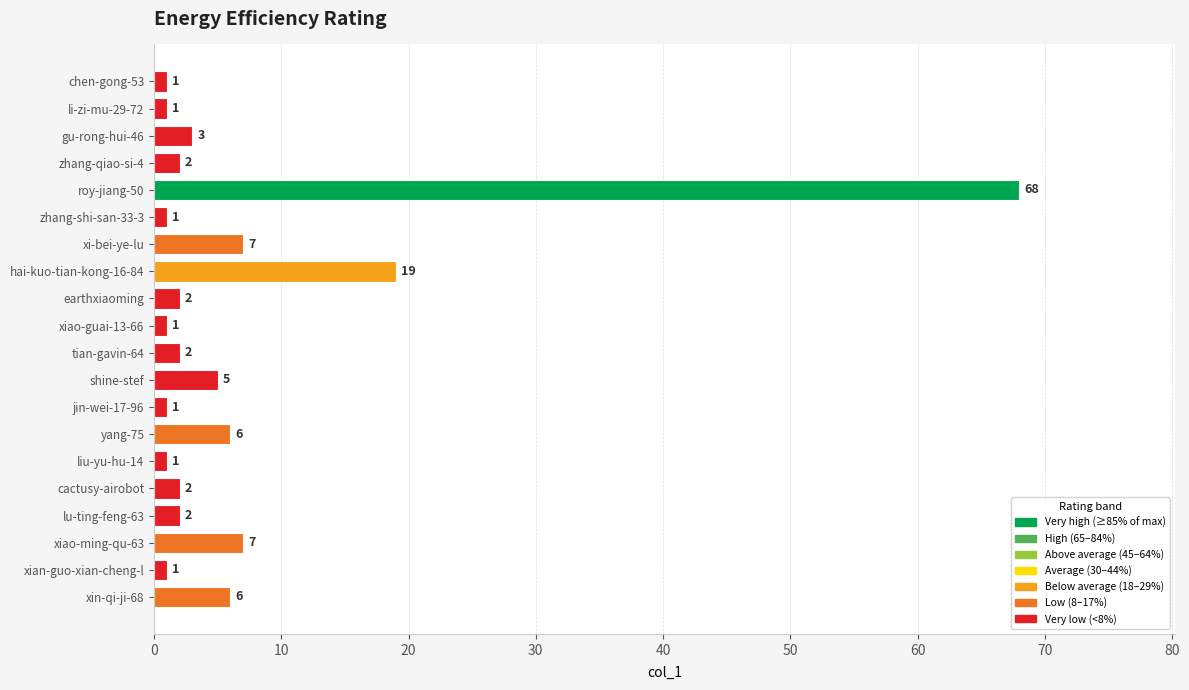

Reading top to bottom, transcribe all the data shown in this chart.

chen-gong-53=1	li-zi-mu-29-72=1	gu-rong-hui-46=3	zhang-qiao-si-4=2	roy-jiang-50=68	zhang-shi-san-33-3=1	xi-bei-ye-lu=7	hai-kuo-tian-kong-16-84=19	earthxiaoming=2	xiao-guai-13-66=1	tian-gavin-64=2	shine-stef=5	jin-wei-17-96=1	yang-75=6	liu-yu-hu-14=1	cactusy-airobot=2	lu-ting-feng-63=2	xiao-ming-qu-63=7	xian-guo-xian-cheng-l=1	xin-qi-ji-68=6